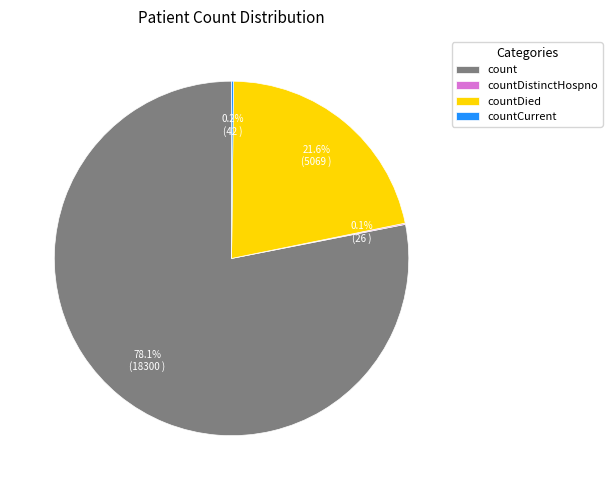

What percentage is the count slice, to the nearest percent?

78%